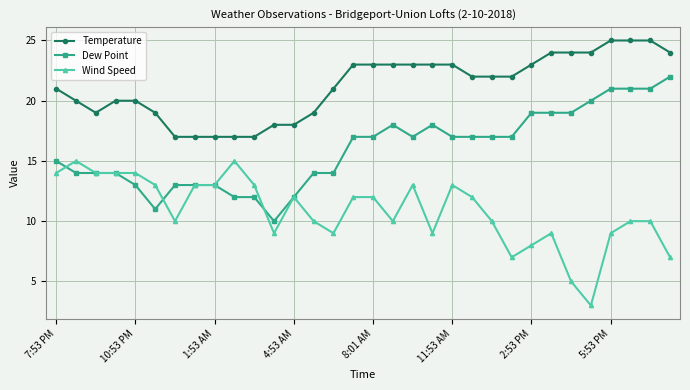

Which series has the largest total across all categories?

Temperature